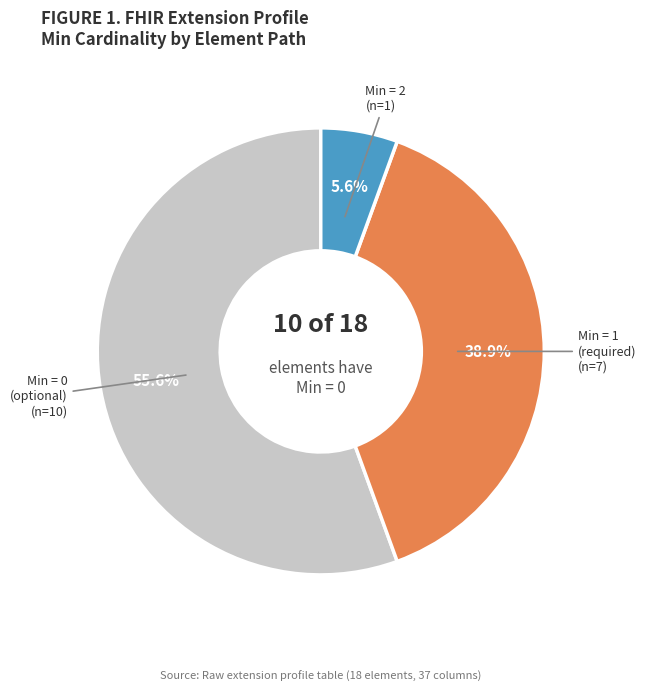

Is there a majority slice in this chart?

Yes